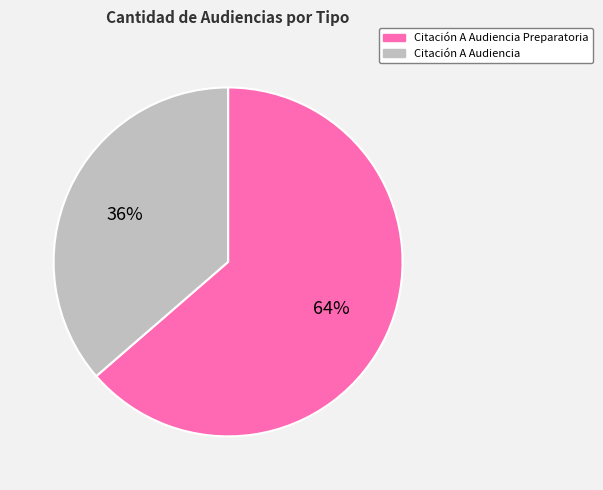

The Citación A Audiencia Preparatoria slice represents 73% of the pie. True or false?

False